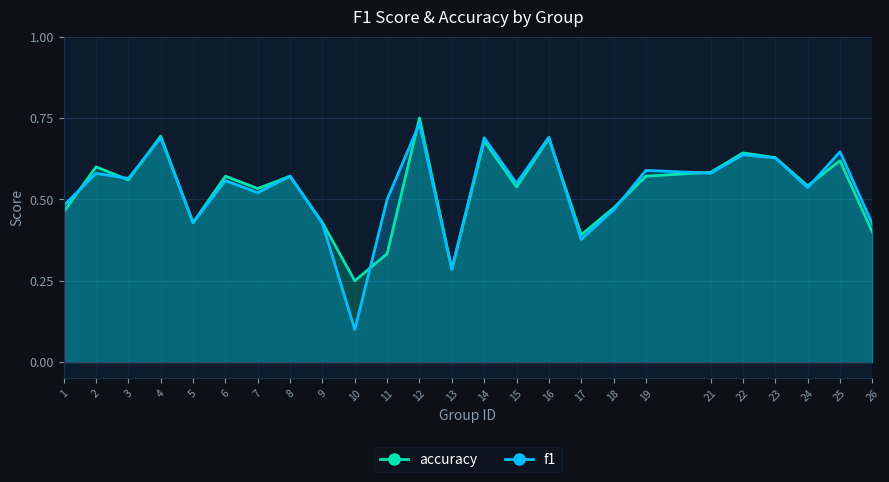

How many intersections are there between accuracy and f1?

9